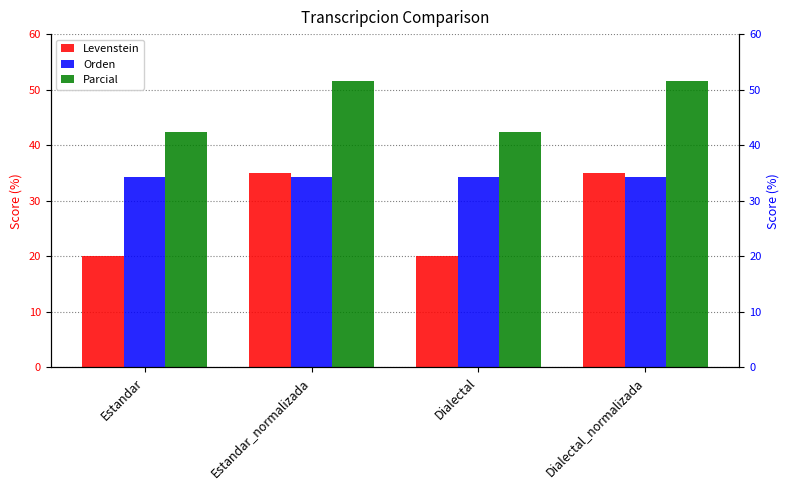

What is the label of the 4th bar from the left?

Dialectal_normalizada